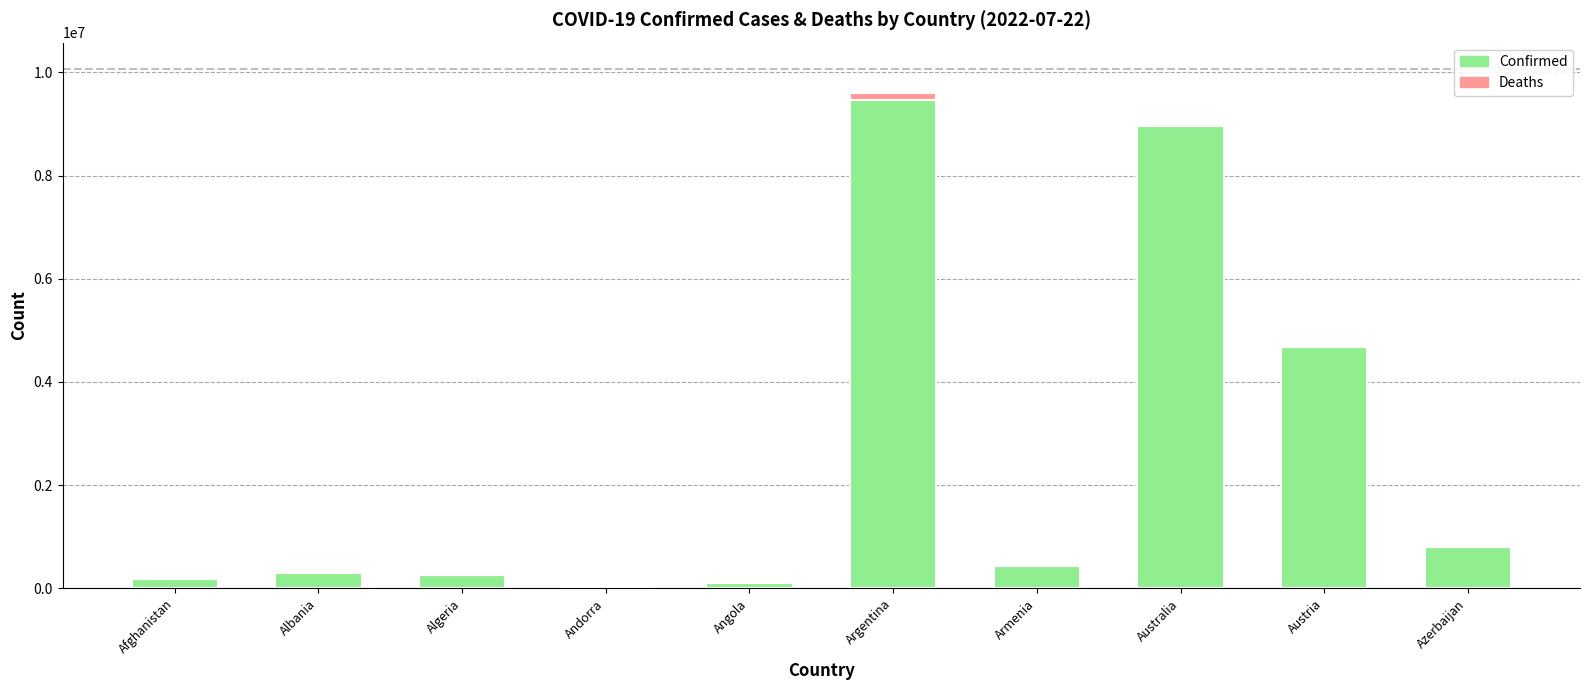

What is the sum of the Confirmed values at Austria and Albania?

4969449